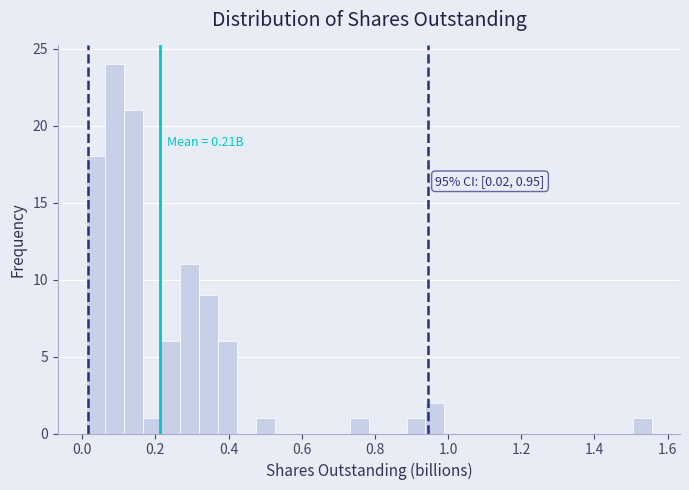

Read against the x-axis, roughly where is the centre of the tallest bar?

0.08